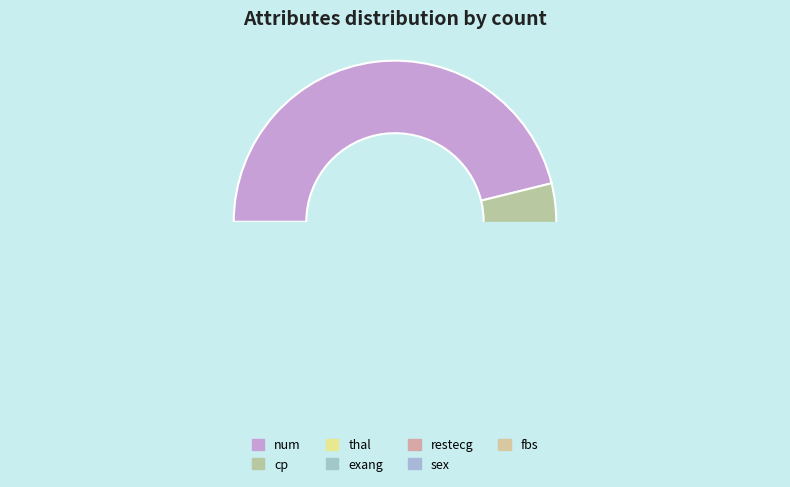

Between exang and sex, which is larger?

exang